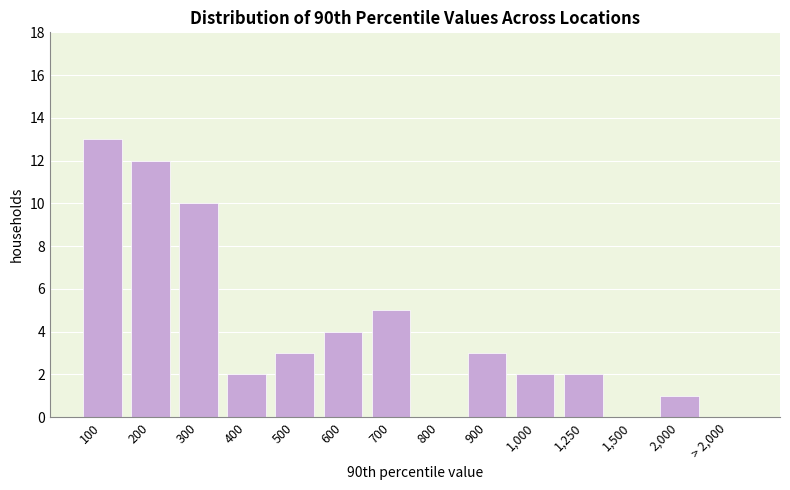

Reading left to right, extract all data points from this chart.

100=13	200=12	300=10	400=2	500=3	600=4	700=5	800=0	900=3	1,000=2	1,250=2	1,500=0	2,000=1	> 2,000=0